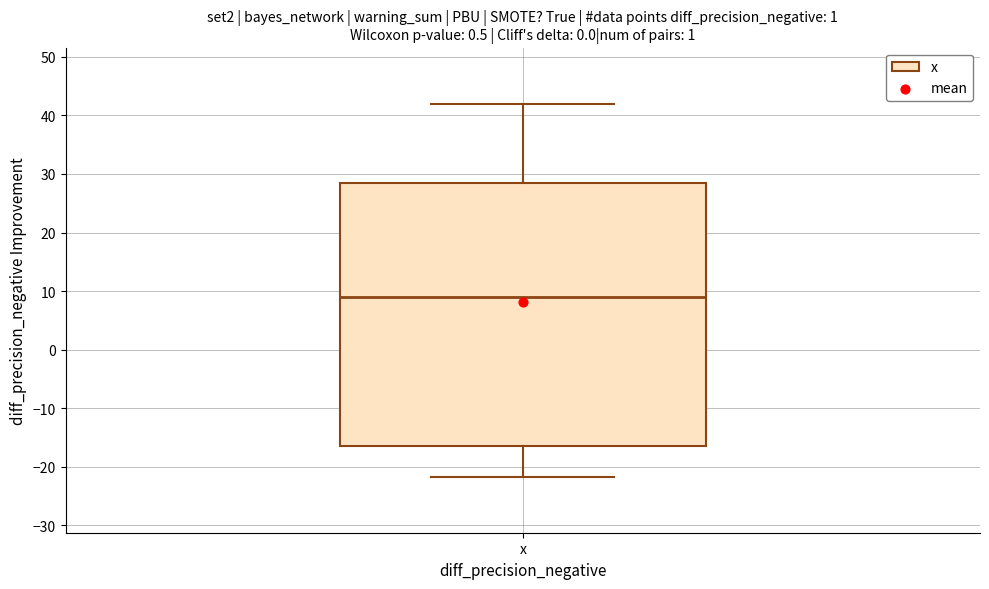

Transcribe this box plot: give where the median line is, the range the box spans, and where the two whiskers end, as read against the y-axis. The values are not printed on the chart, so give them approximately, as read against the axis.

median 9, box -16 to 28, whiskers -22 to 42